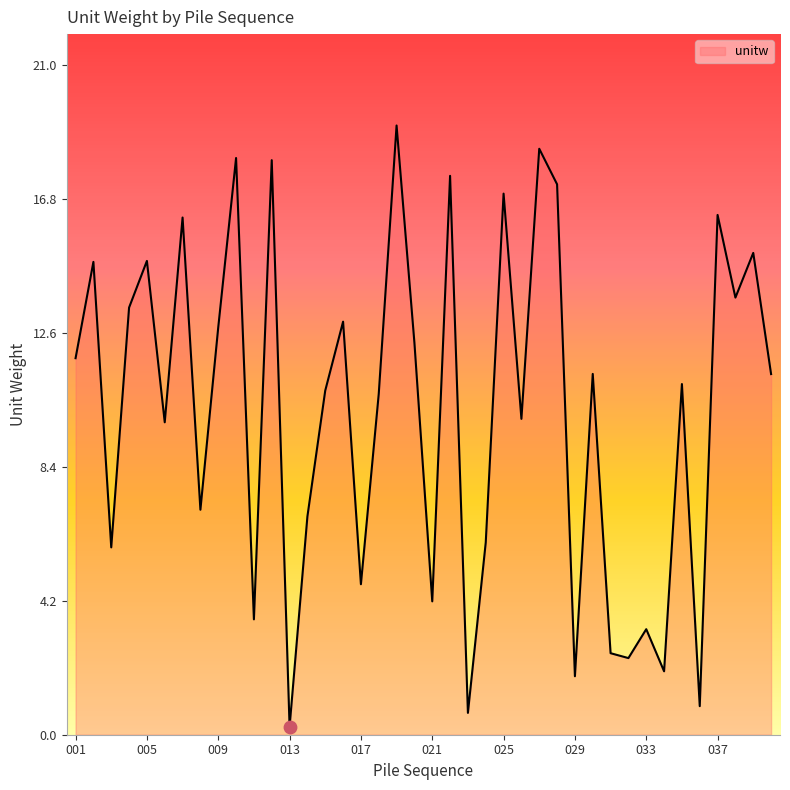

What is the difference between the maximum and minimum values?

18.8